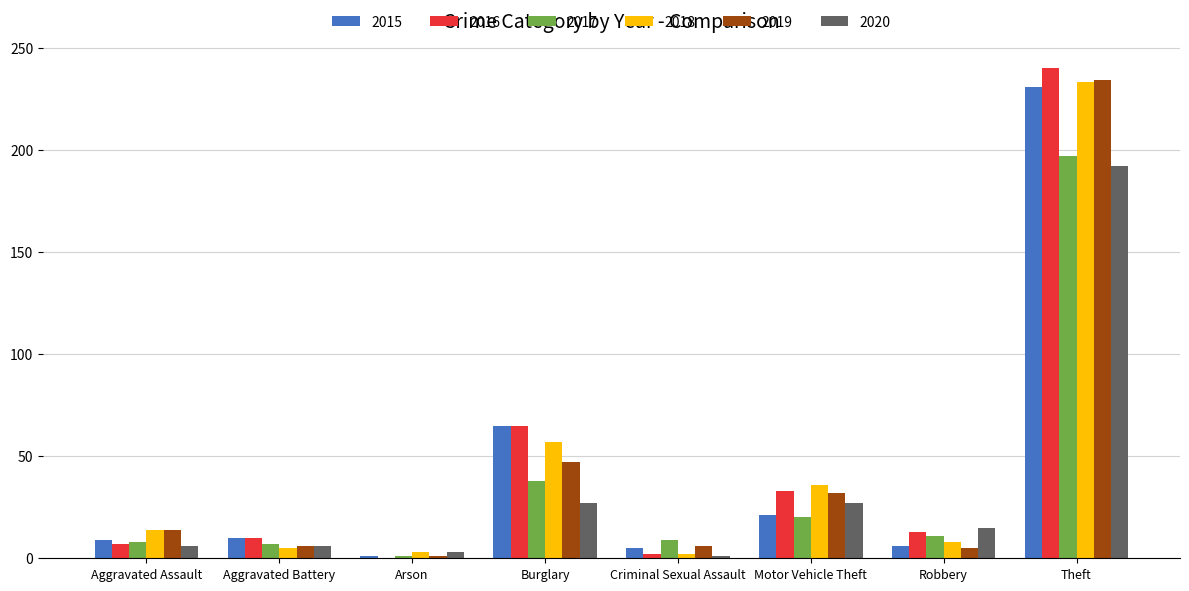

What are all the series names shown in the legend?

2015, 2016, 2017, 2018, 2019, 2020